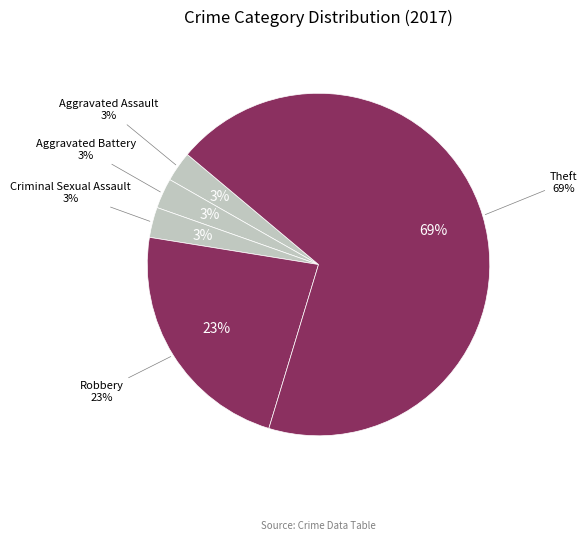

Is it true that Homicide is 0% of the pie?

True